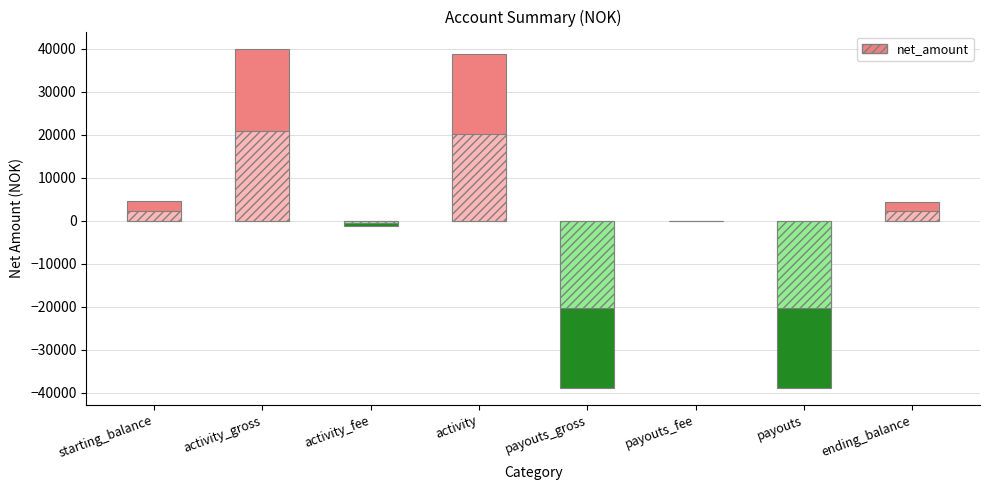

How many bars are there in total?

8